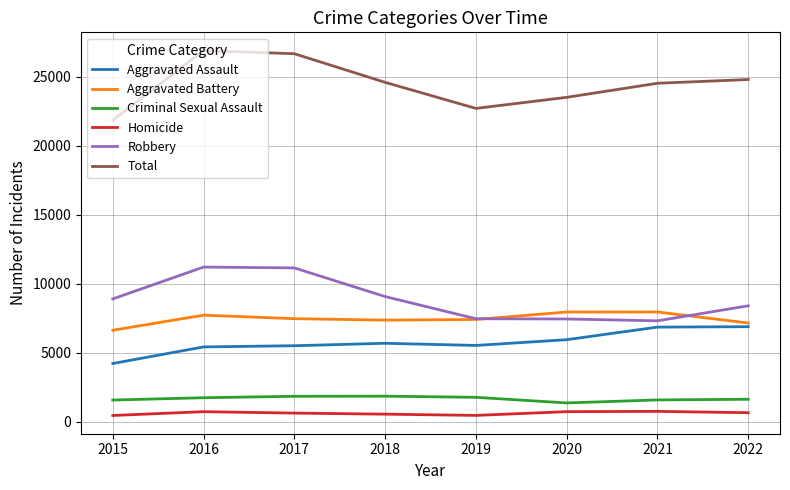

Which series has the largest total across all categories?

Total